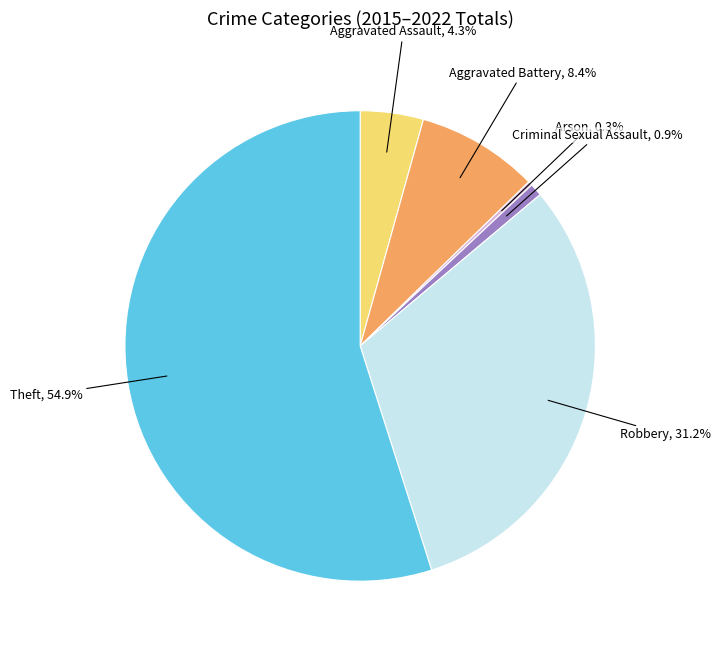

What is the total percentage of Theft and Robbery?

86.1%